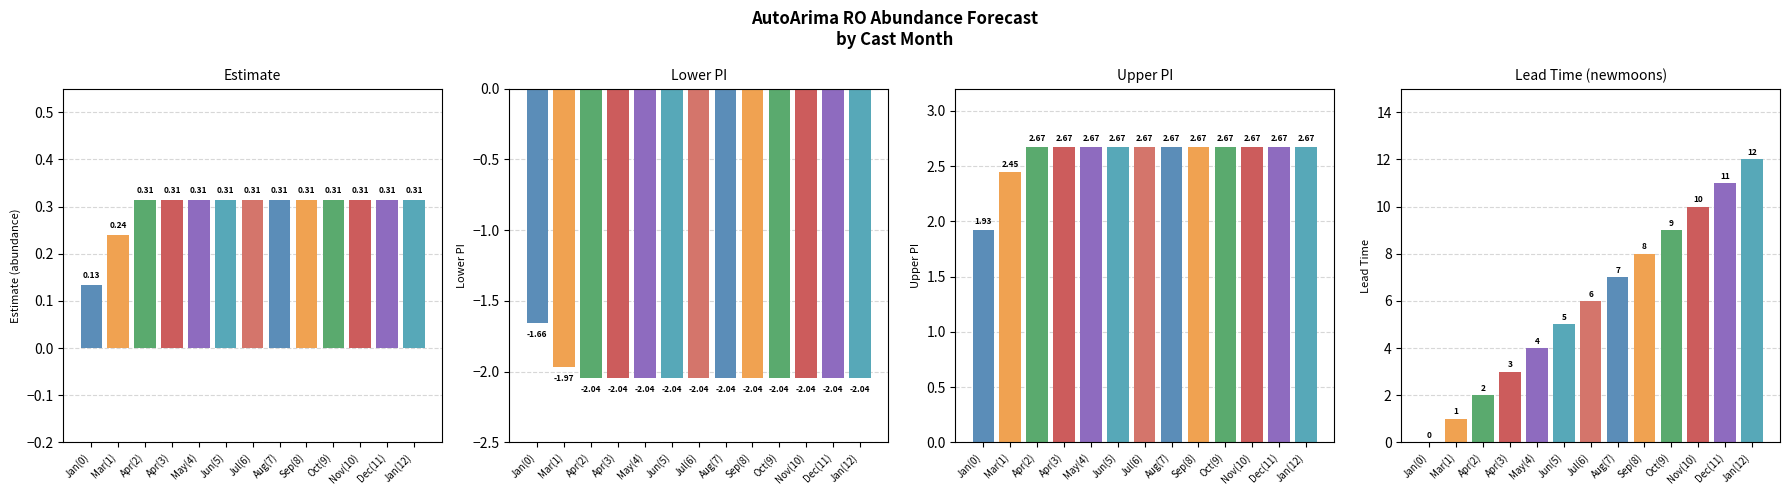

What is the smallest value displayed?

-2.0